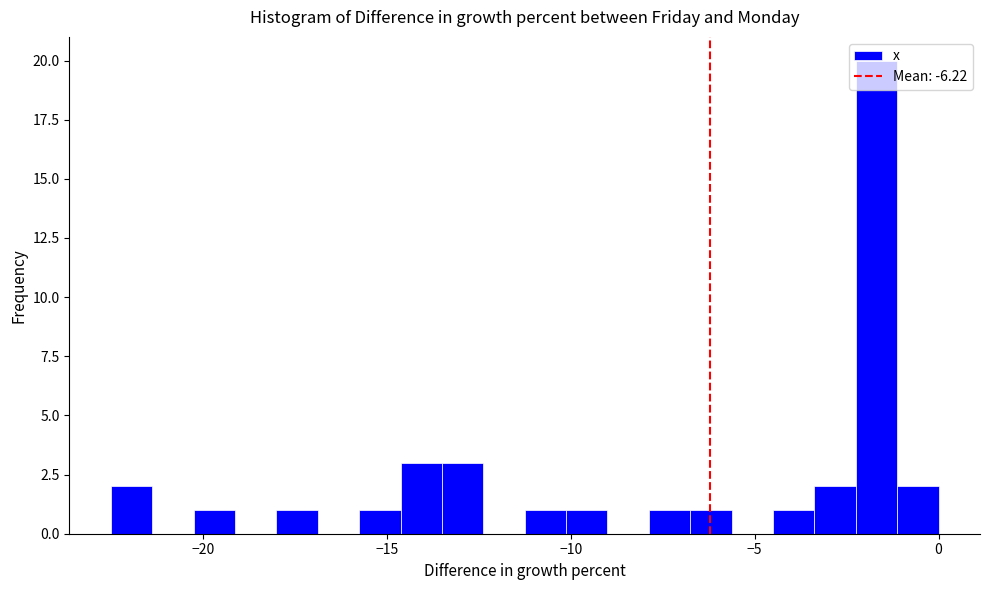

Around what value on the x-axis is the tallest bar? Give the approximate position of its centre, as read against the axis.

-1.5